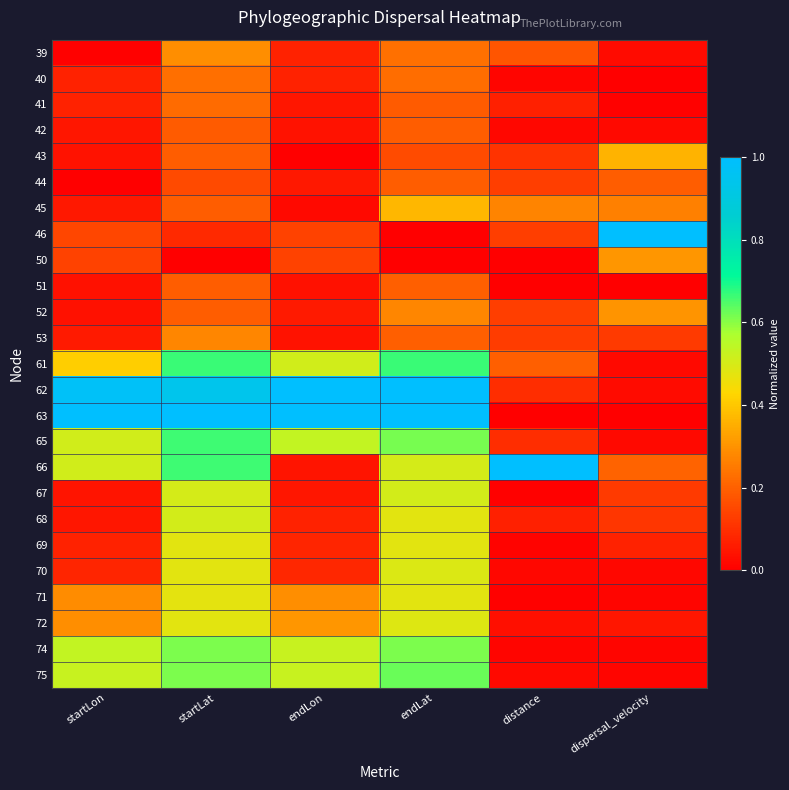

Reading left to right, extract all data points from this chart.

39: startLon=0.0	startLat=0.3	endLon=0.1	endLat=0.2	distance=0.2	dispersal_velocity=0.0
40: startLon=0.1	startLat=0.2	endLon=0.1	endLat=0.2	distance=0.0	dispersal_velocity=0.0
41: startLon=0.1	startLat=0.2	endLon=0.0	endLat=0.2	distance=0.1	dispersal_velocity=0.0
42: startLon=0.0	startLat=0.2	endLon=0.0	endLat=0.2	distance=0.0	dispersal_velocity=0.0
43: startLon=0.0	startLat=0.2	endLon=0.0	endLat=0.2	distance=0.1	dispersal_velocity=0.4
44: startLon=0.0	startLat=0.2	endLon=0.1	endLat=0.2	distance=0.1	dispersal_velocity=0.2
45: startLon=0.1	startLat=0.2	endLon=0.0	endLat=0.4	distance=0.3	dispersal_velocity=0.3
46: startLon=0.1	startLat=0.1	endLon=0.1	endLat=0.0	distance=0.1	dispersal_velocity=1.0
50: startLon=0.1	startLat=0.0	endLon=0.1	endLat=0.0	distance=0.0	dispersal_velocity=0.3
51: startLon=0.0	startLat=0.2	endLon=0.0	endLat=0.2	distance=0.0	dispersal_velocity=0.0
52: startLon=0.0	startLat=0.2	endLon=0.1	endLat=0.3	distance=0.1	dispersal_velocity=0.3
53: startLon=0.1	startLat=0.3	endLon=0.0	endLat=0.2	distance=0.1	dispersal_velocity=0.1
61: startLon=0.4	startLat=0.7	endLon=0.5	endLat=0.7	distance=0.2	dispersal_velocity=0.0
62: startLon=1.0	startLat=0.9	endLon=1.0	endLat=1.0	distance=0.1	dispersal_velocity=0.0
63: startLon=1.0	startLat=1.0	endLon=1.0	endLat=1.0	distance=0.0	dispersal_velocity=0.0
65: startLon=0.5	startLat=0.7	endLon=0.5	endLat=0.6	distance=0.1	dispersal_velocity=0.0
66: startLon=0.5	startLat=0.7	endLon=0.0	endLat=0.5	distance=1.0	dispersal_velocity=0.2
67: startLon=0.0	startLat=0.5	endLon=0.0	endLat=0.5	distance=0.0	dispersal_velocity=0.1
68: startLon=0.0	startLat=0.5	endLon=0.1	endLat=0.5	distance=0.1	dispersal_velocity=0.1
69: startLon=0.1	startLat=0.5	endLon=0.1	endLat=0.5	distance=0.0	dispersal_velocity=0.1
70: startLon=0.1	startLat=0.5	endLon=0.1	endLat=0.5	distance=0.0	dispersal_velocity=0.0
71: startLon=0.3	startLat=0.5	endLon=0.3	endLat=0.5	distance=0.0	dispersal_velocity=0.0
72: startLon=0.3	startLat=0.5	endLon=0.3	endLat=0.5	distance=0.0	dispersal_velocity=0.0
74: startLon=0.5	startLat=0.6	endLon=0.5	endLat=0.6	distance=0.0	dispersal_velocity=0.0
75: startLon=0.5	startLat=0.6	endLon=0.5	endLat=0.6	distance=0.0	dispersal_velocity=0.0